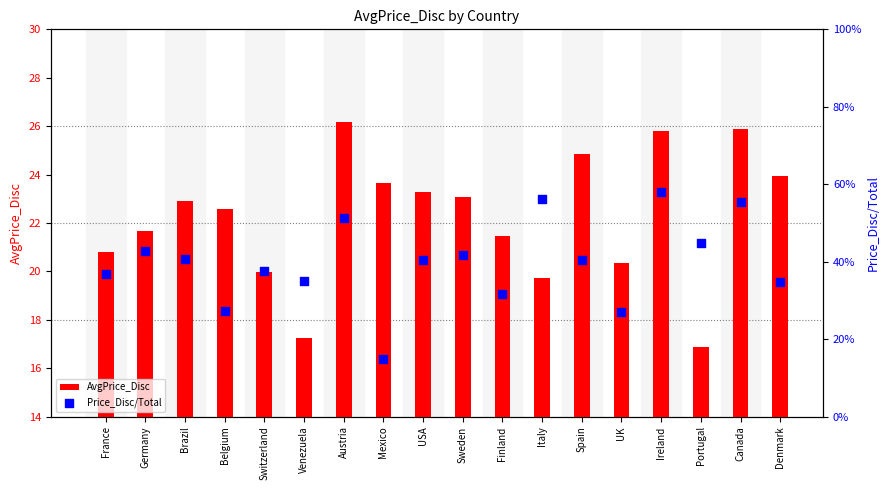

Which series reaches the minimum Y coordinate?

Price_Disc/Total